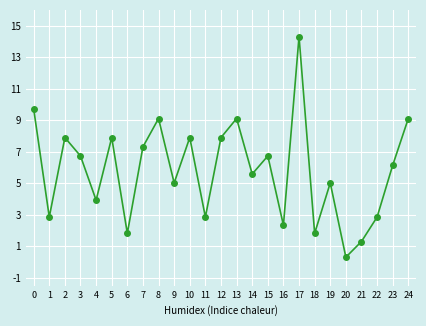

Is it true that the value at 9 is 7.6?

False